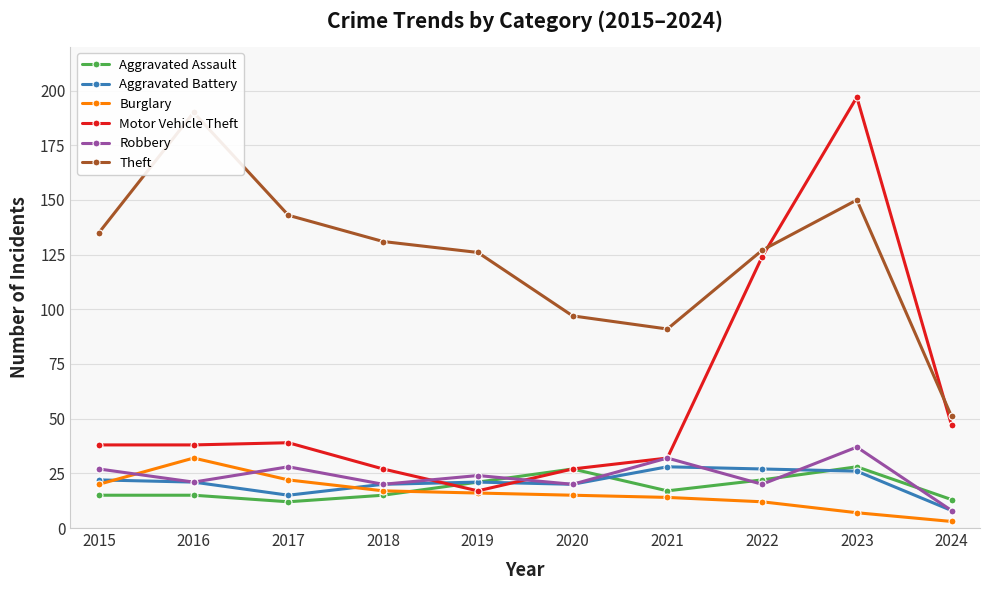

How many values in the Theft series exceed 131?

4